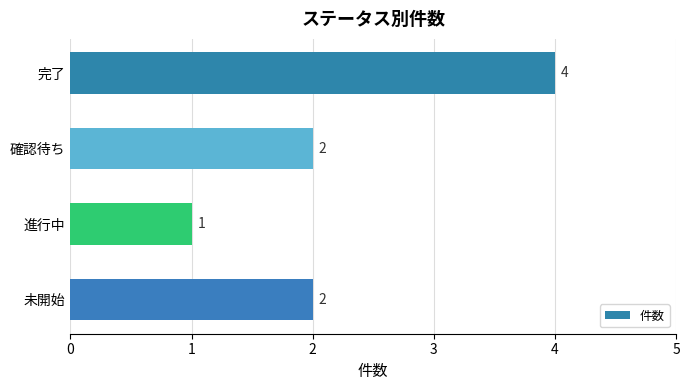

What is the difference between the second highest and minimum values?

1